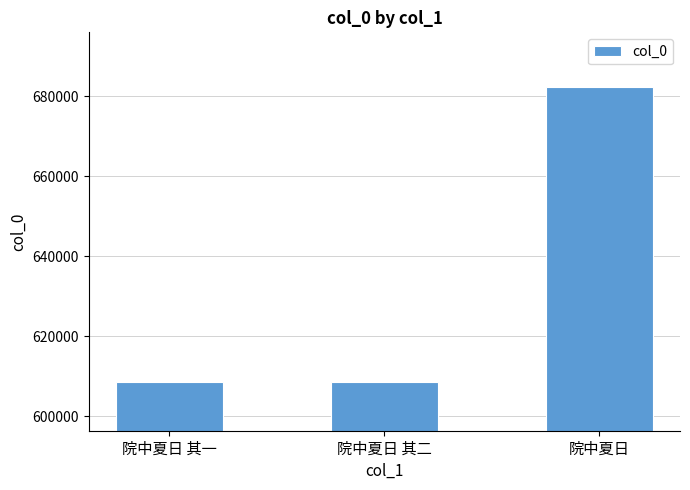

True or false: the data shows 682397 at 院中夏日.

True